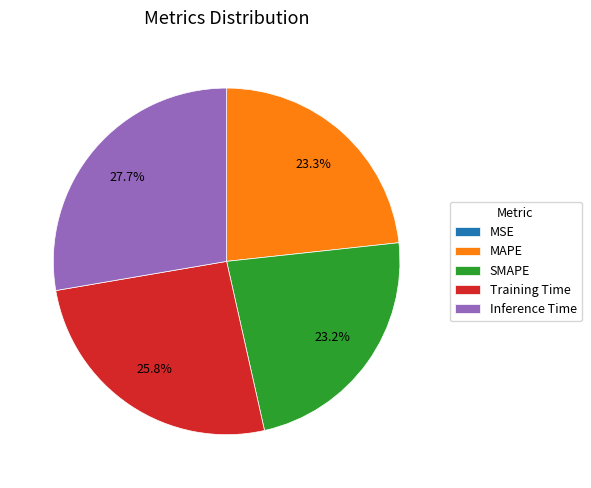

What percentage do Training Time and SMAPE together represent?

49.0%